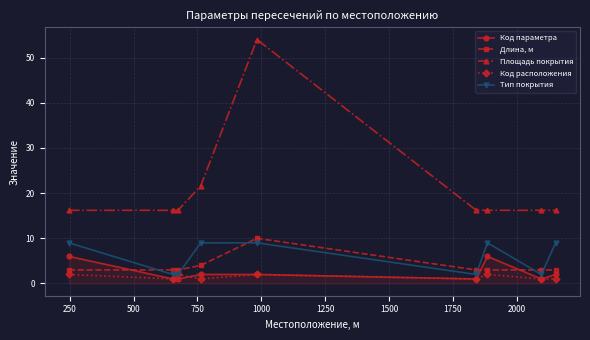

True or false: Тип покрытия has more than 0 interior local peaks.

True